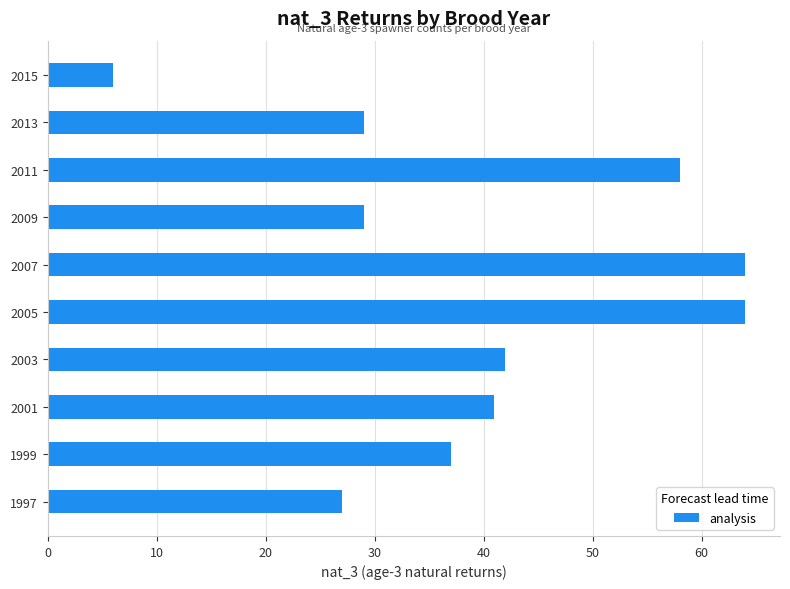

Is it true that the value at 1997 is 37?

False